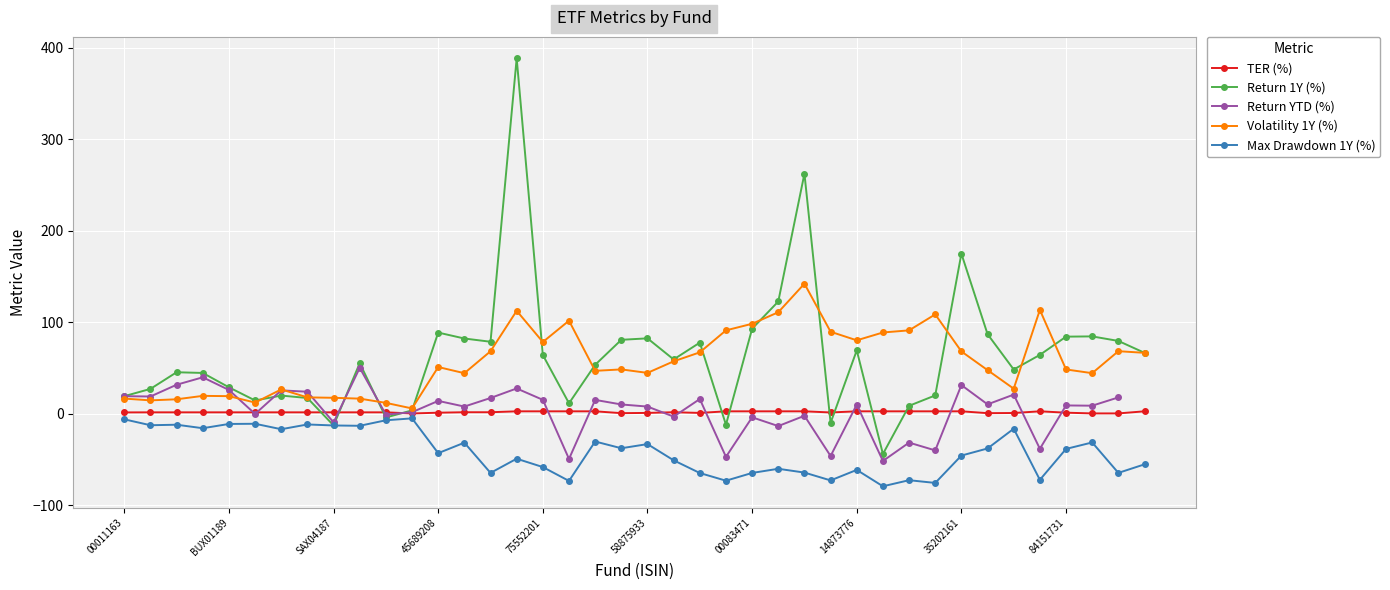

What is the maximum value for Volatility 1Y (%)?

142.0